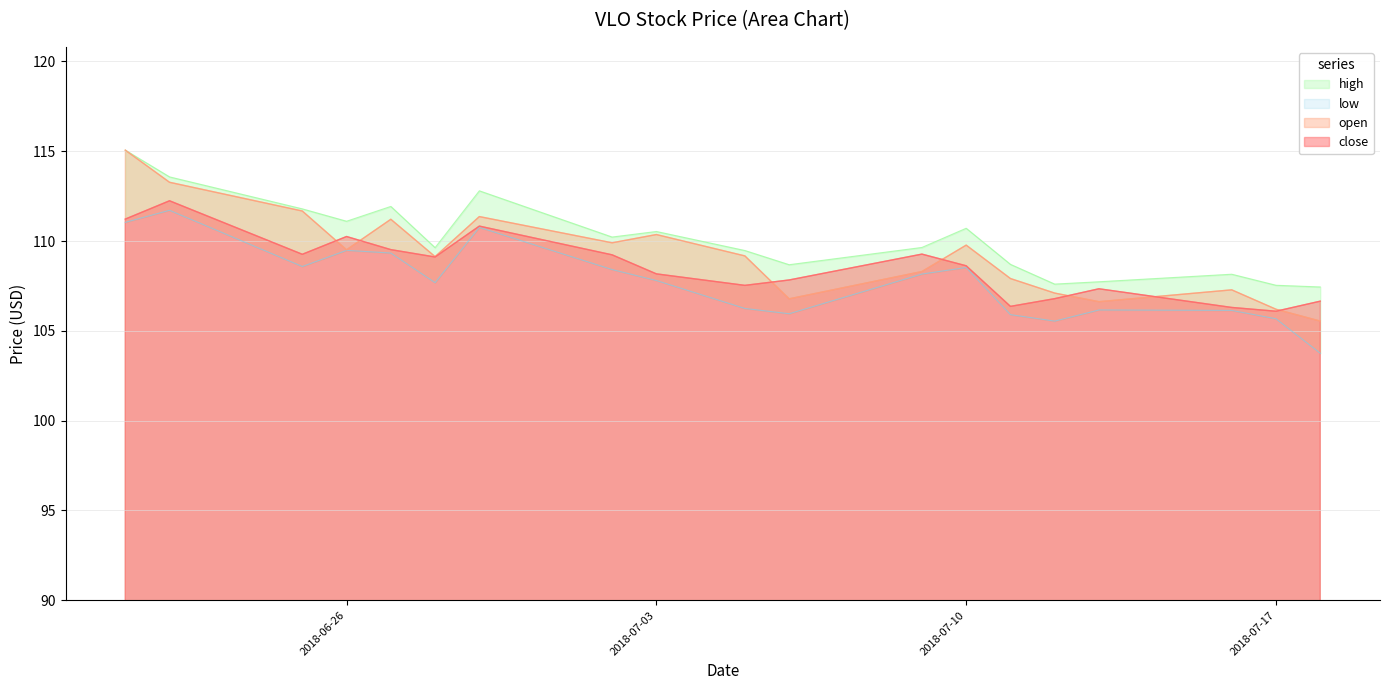

What is the difference between the high values at 2018-06-29 and 2018-07-18?

5.4